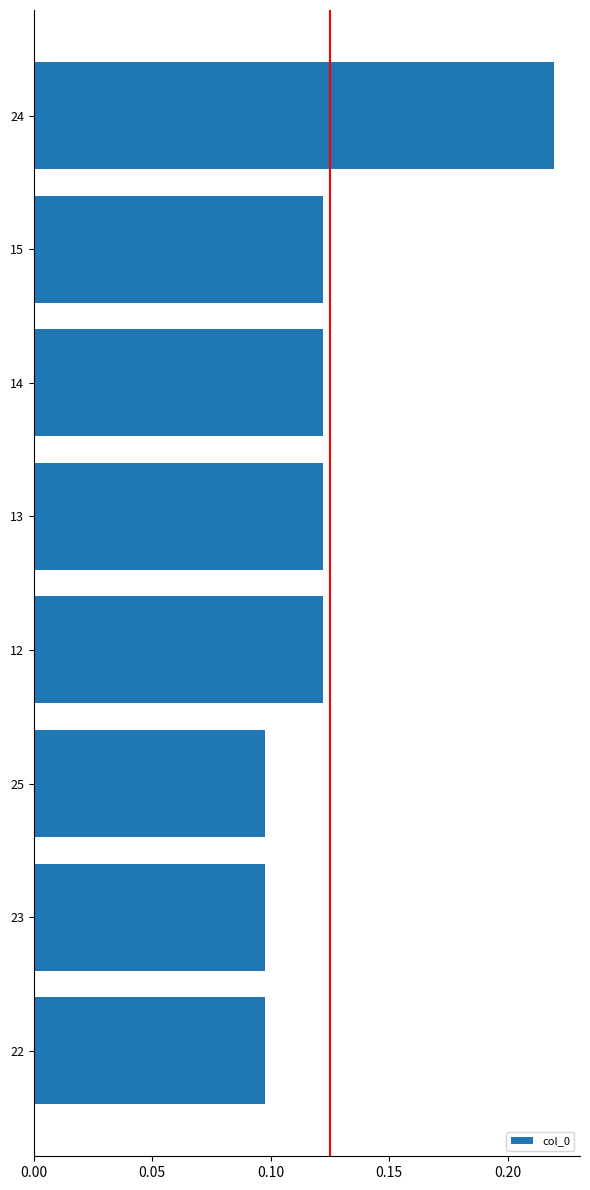

What is the label of the 3rd bar from the top?

14